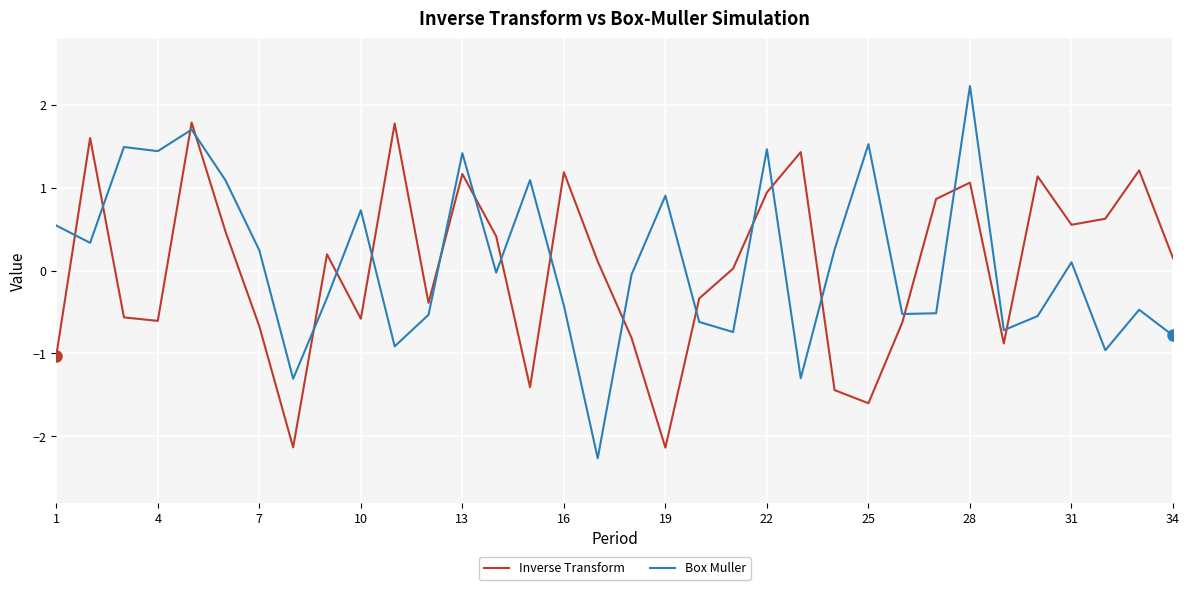

What is the difference between the maximum and minimum values in the Inverse Transform series?

3.9